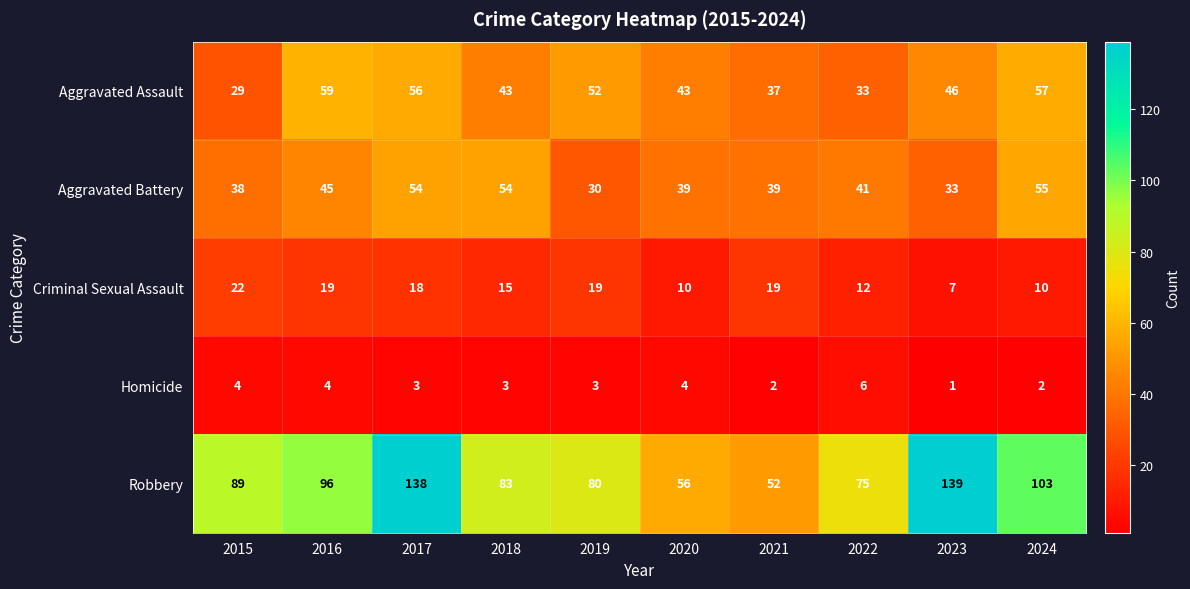

What is the average value of the Criminal Sexual Assault series?

15